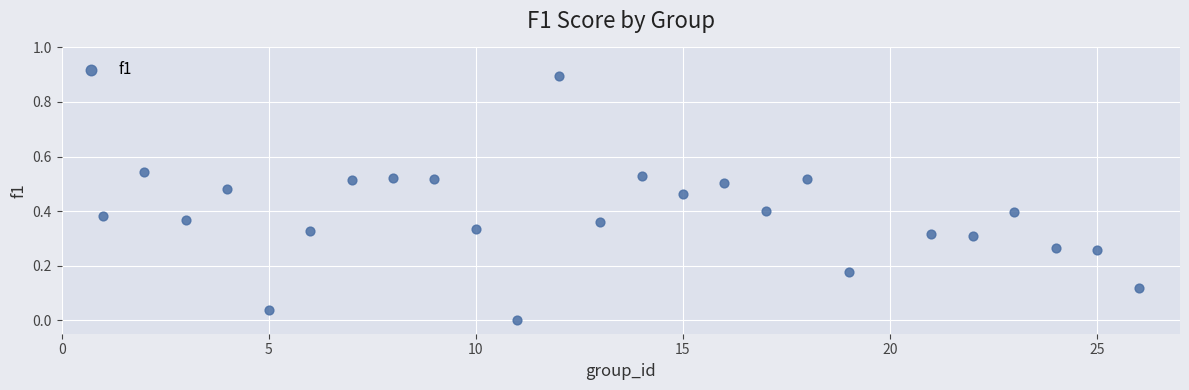

What is the range of X values (max minus min)?

25.0